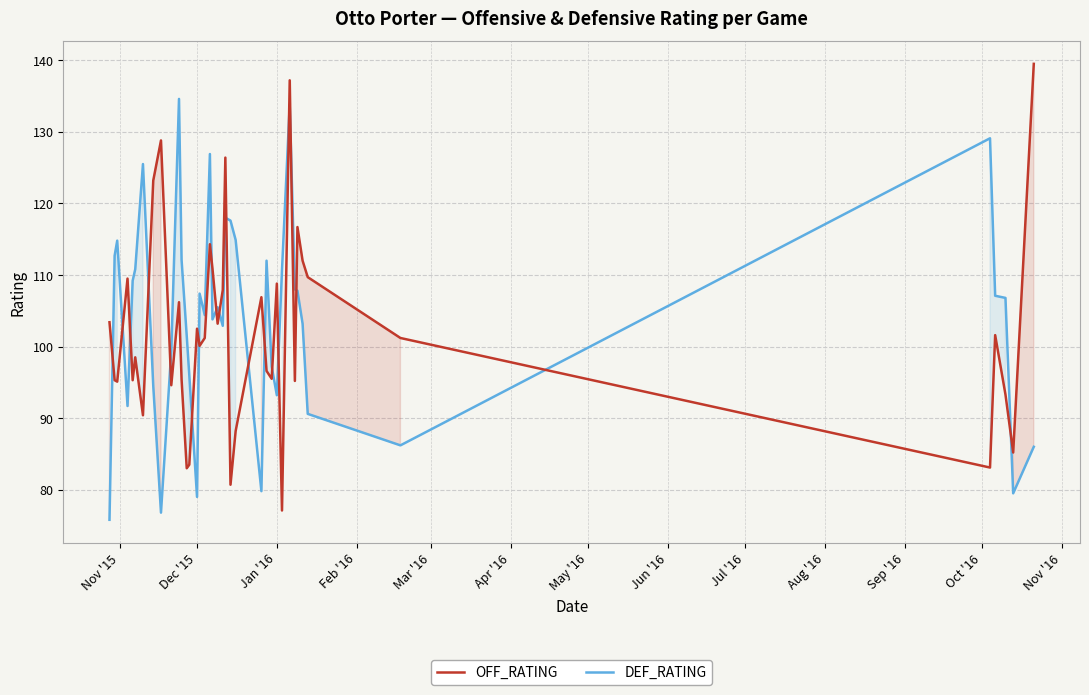

True or false: OFF_RATING and DEF_RATING intersect in this chart.

True